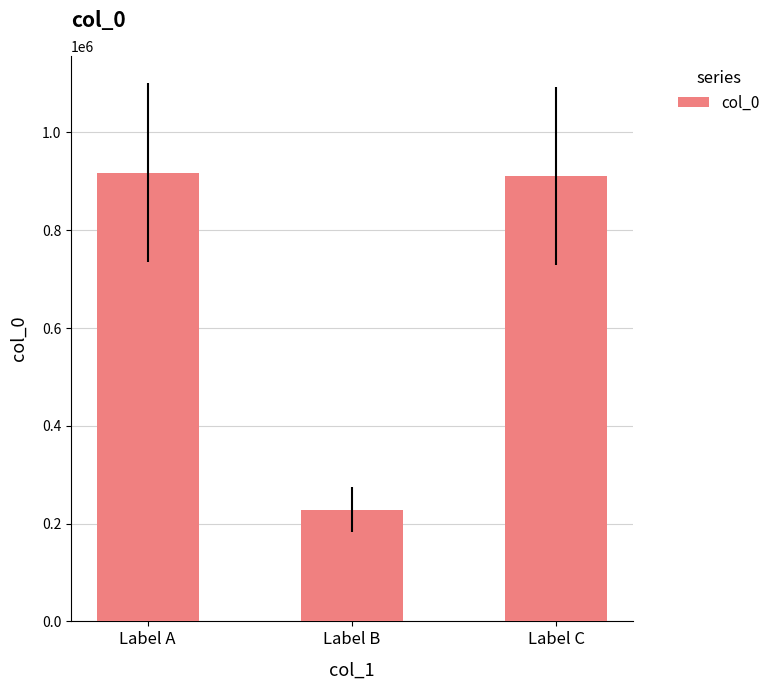

What is the sum of all values?

2057928